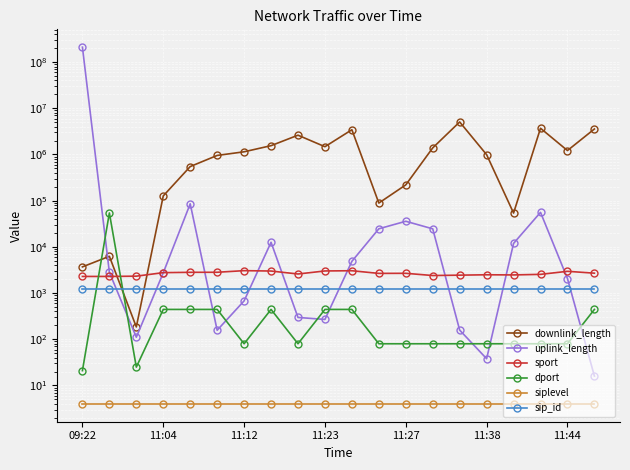

After their last crossing, which series has the higher values: sip_id or downlink_length?

downlink_length